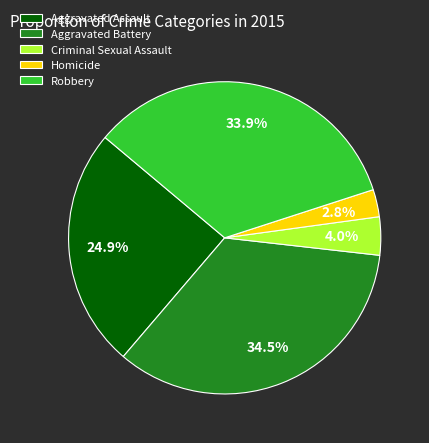

Count the number of slices in the pie.

5